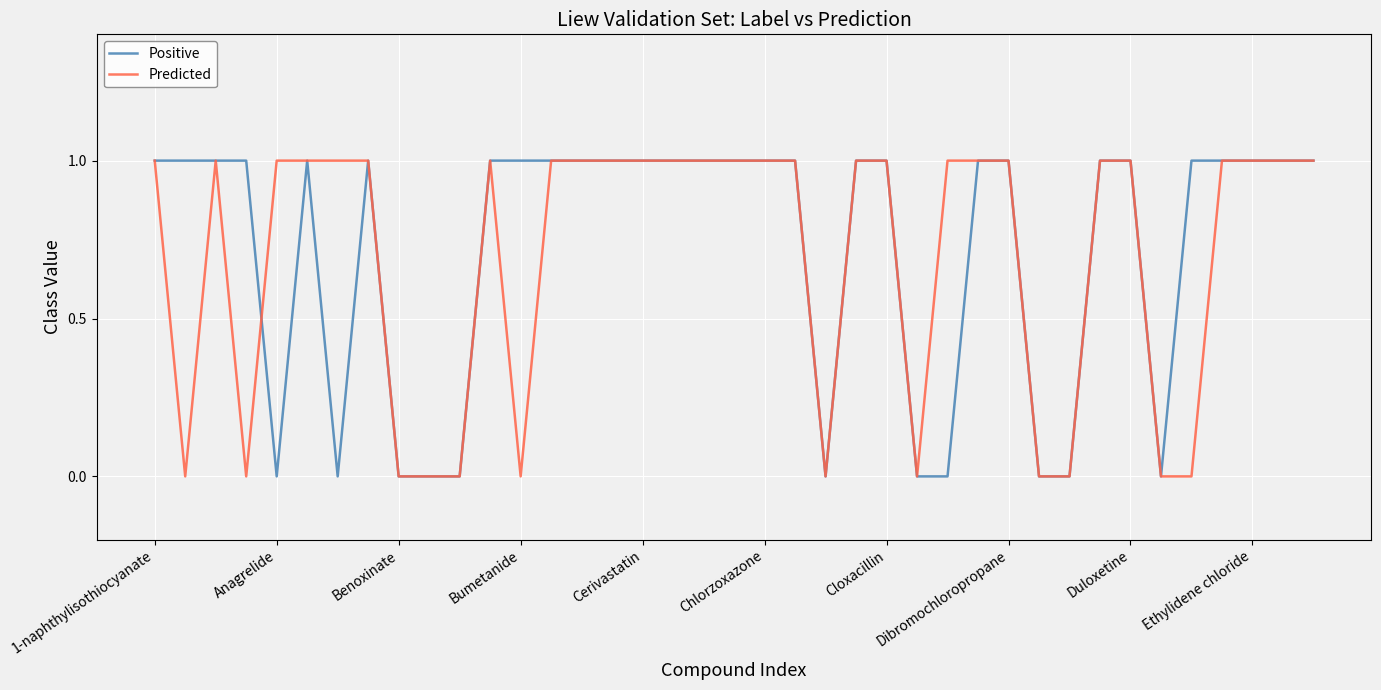

What is the value of the Predicted point at the 32nd from the left?

1